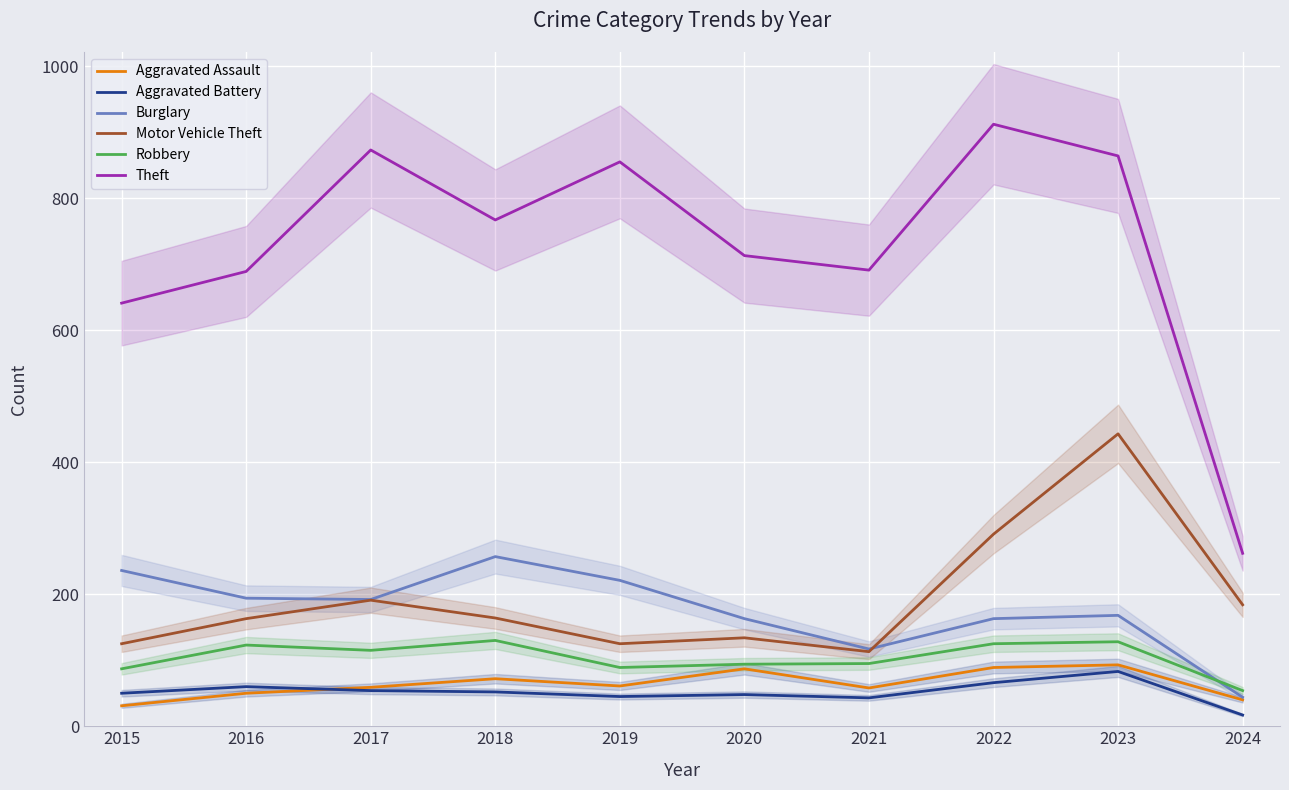

What is the lowest value of the Burglary series?

44